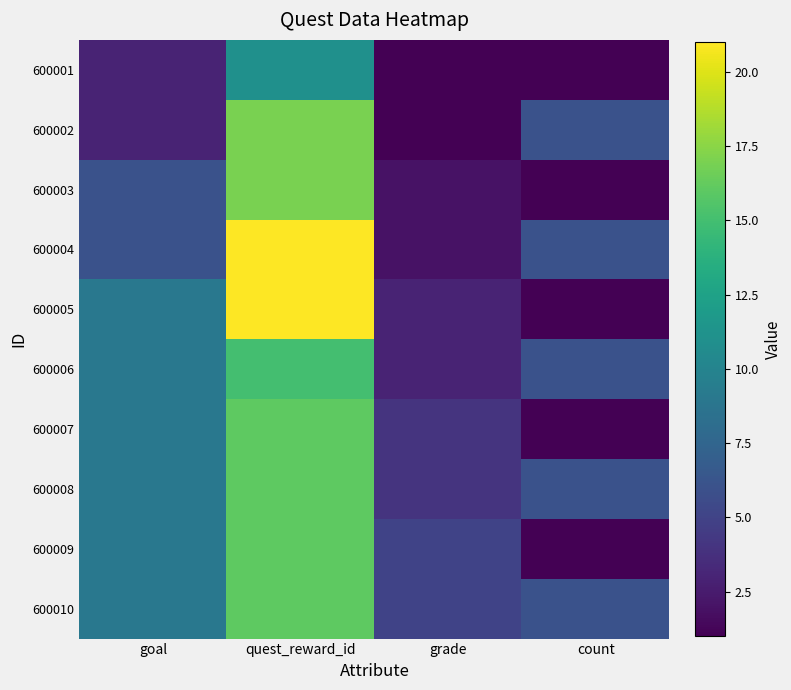

Which series has the widest spread of values?

600005